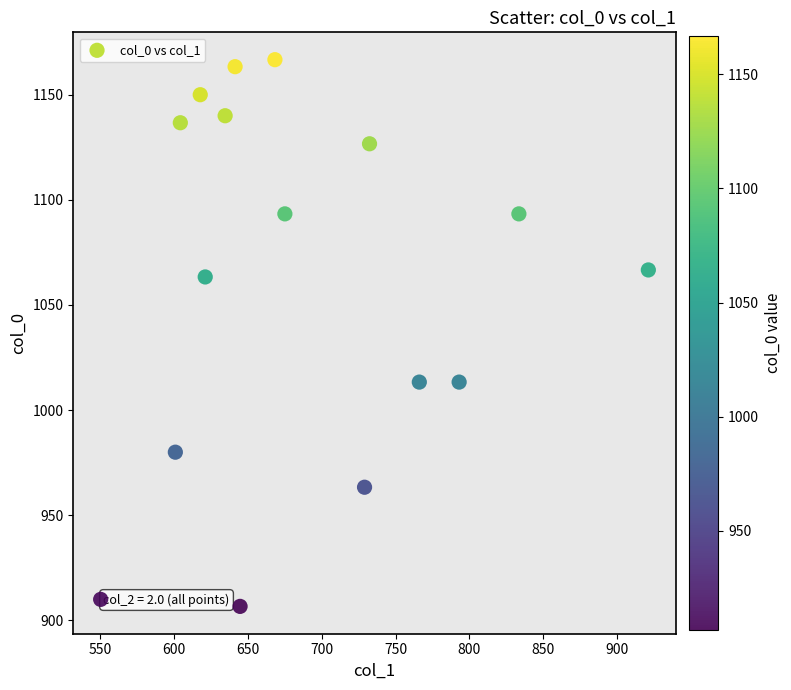

What is the range of X values (max minus min)?

371.2